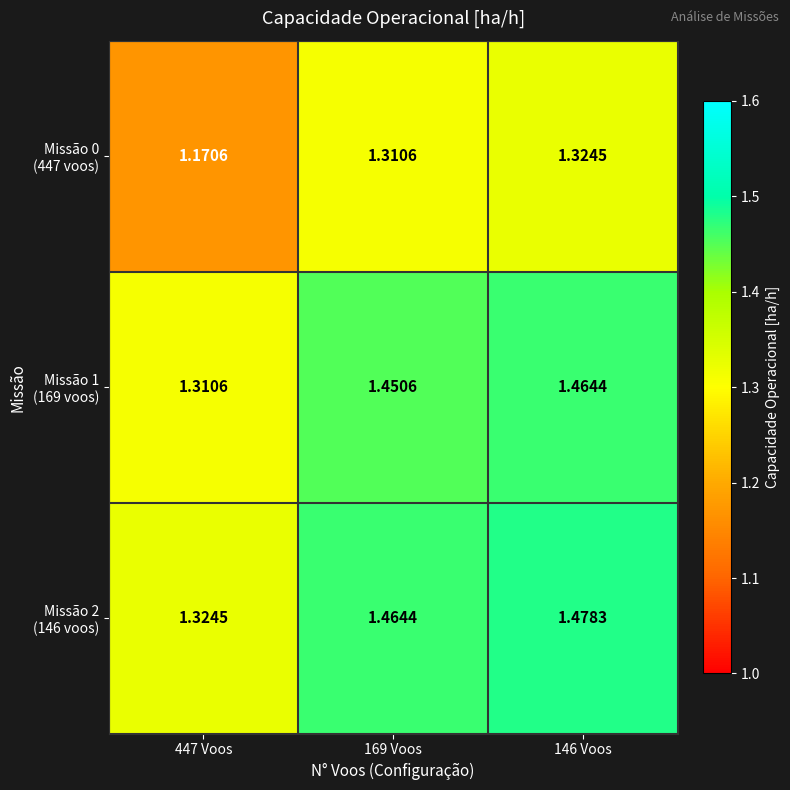

How many distinct data groups are displayed?

3